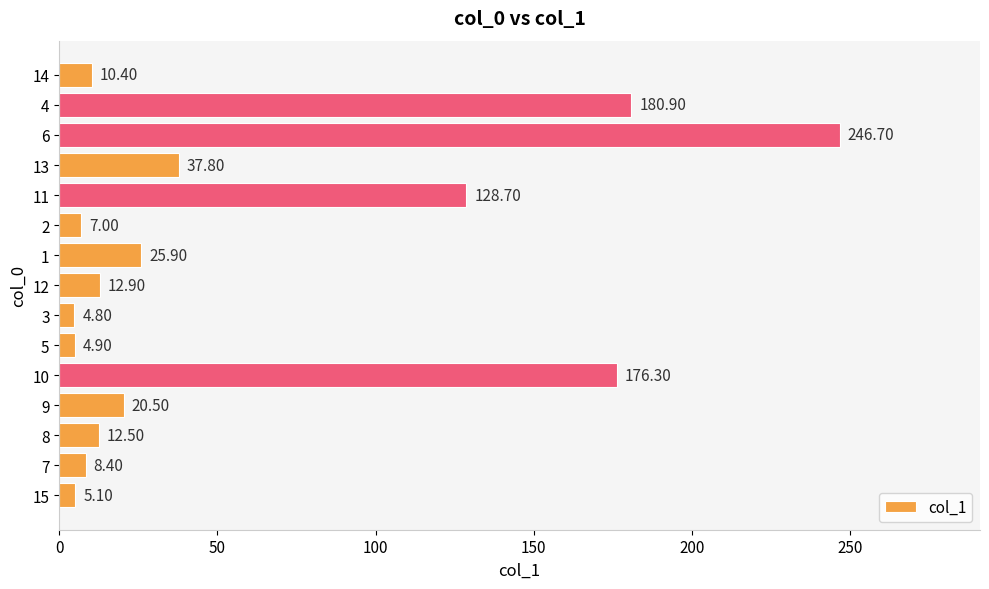

What is the minimum value shown in the chart?

4.8